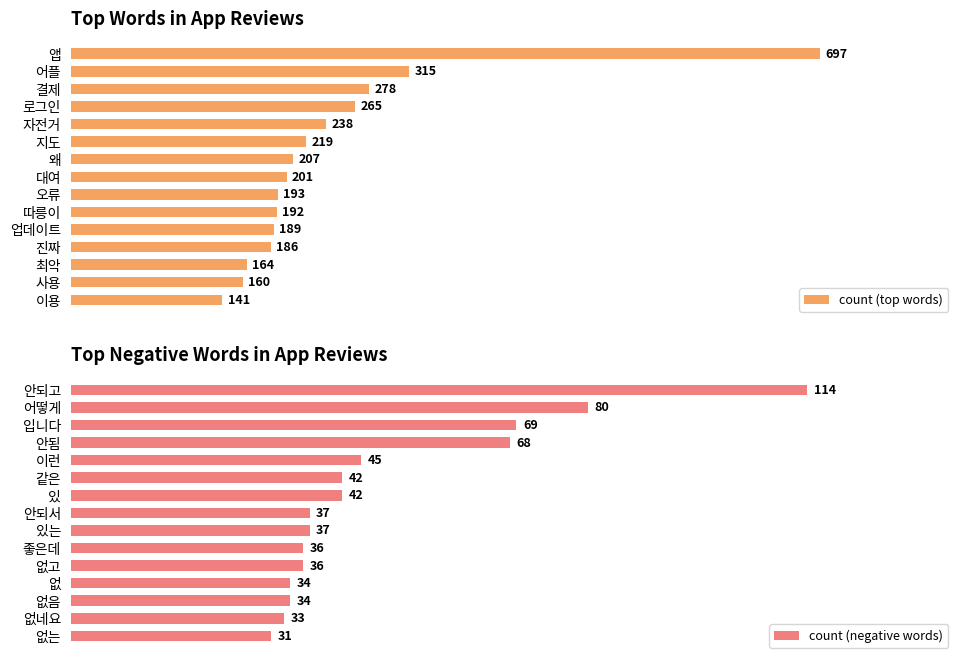

Which category has the highest value in the count (negative words) series?

안되고